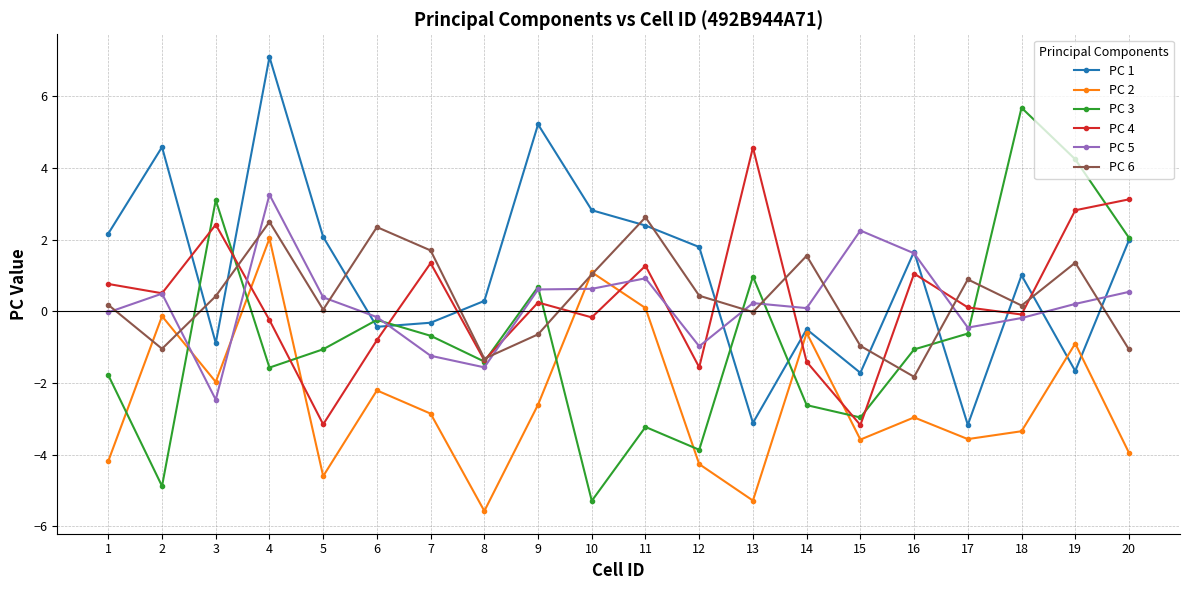

Is it true that PC 2 equals -0.6 at 14?

True